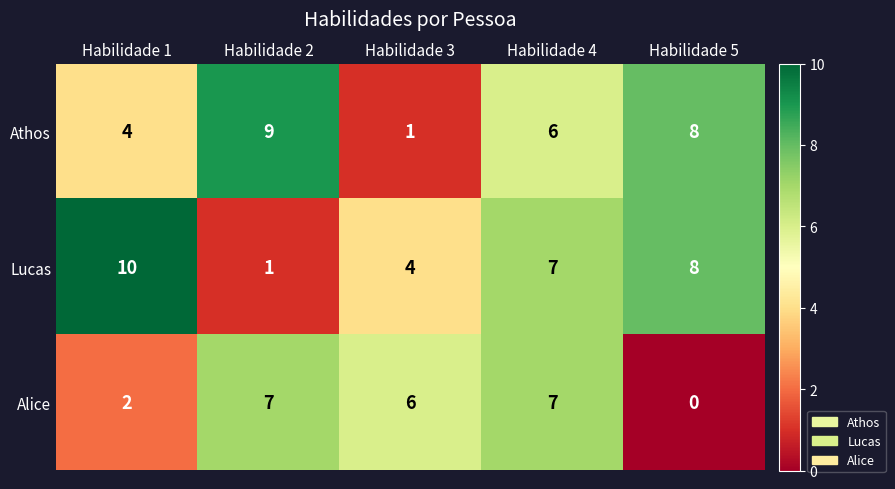

List the series in order of their overall mean, lowest first.

Alice, Athos, Lucas